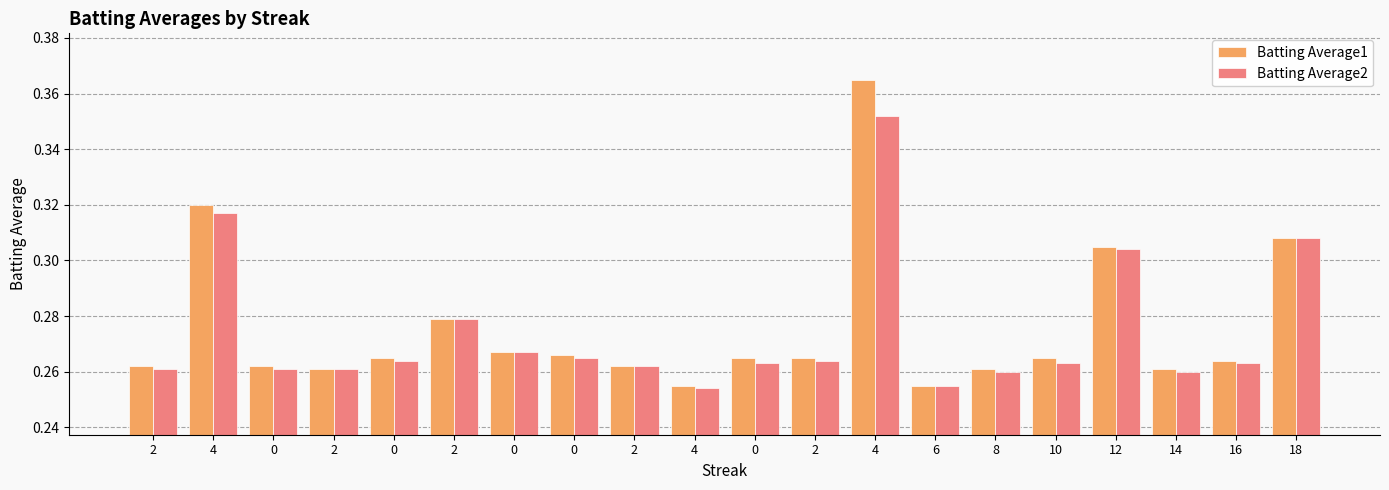

How many bars are there in total?

40